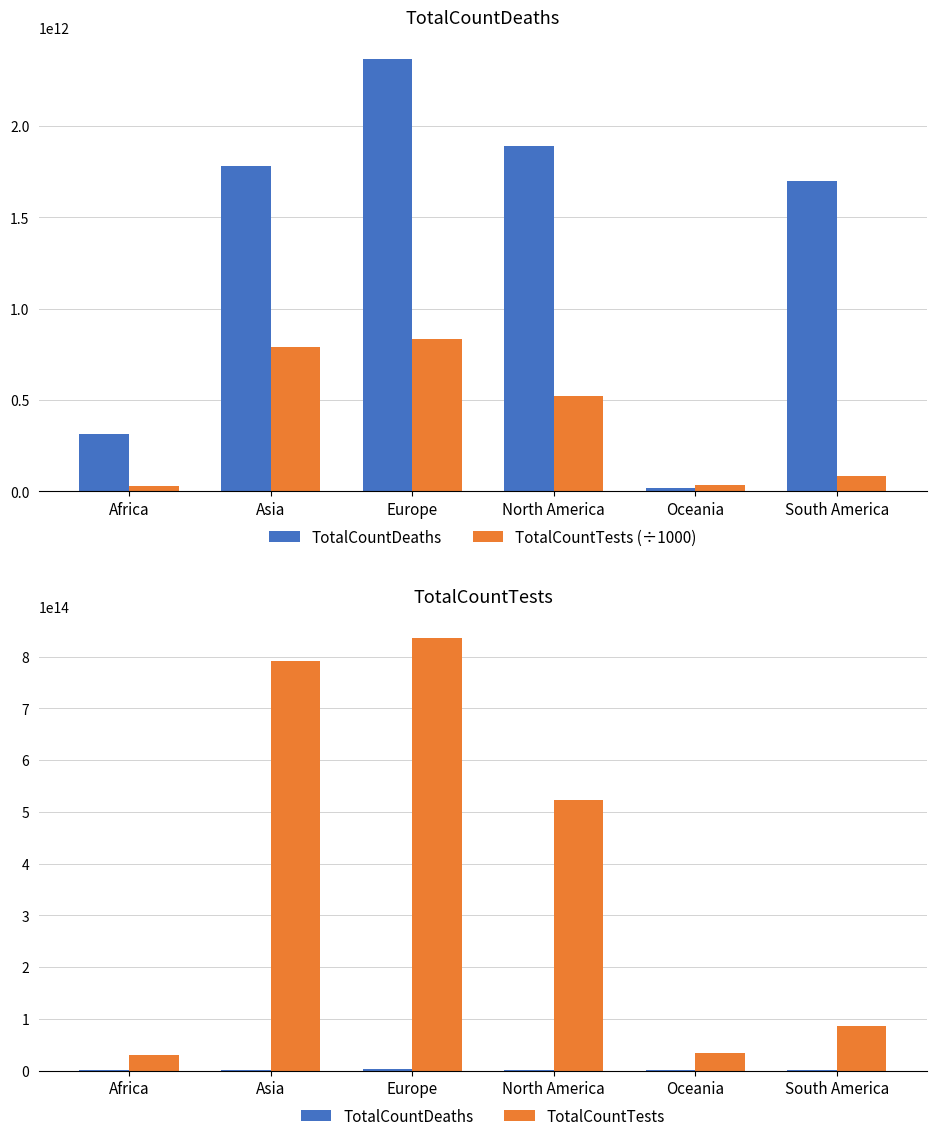

The value of TotalCountTests (÷1000) at Asia is 791545655142.9. True or false?

True